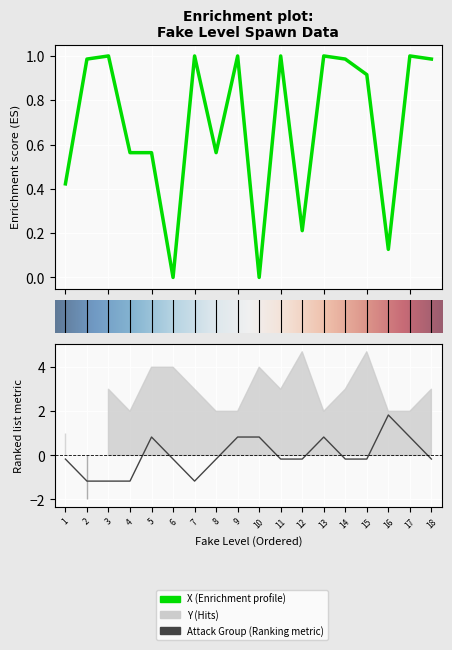

The Attack Group series shows 1.4 at 10. True or false?

False